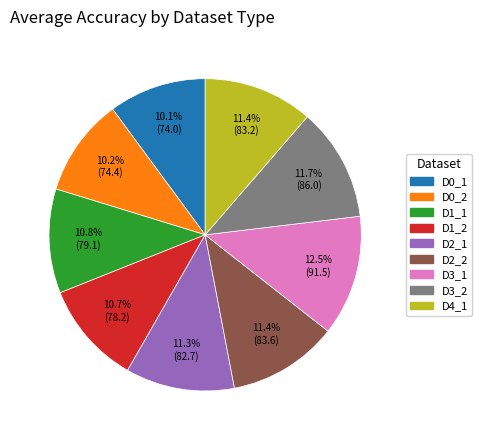

Which slice is the largest?

D3_1